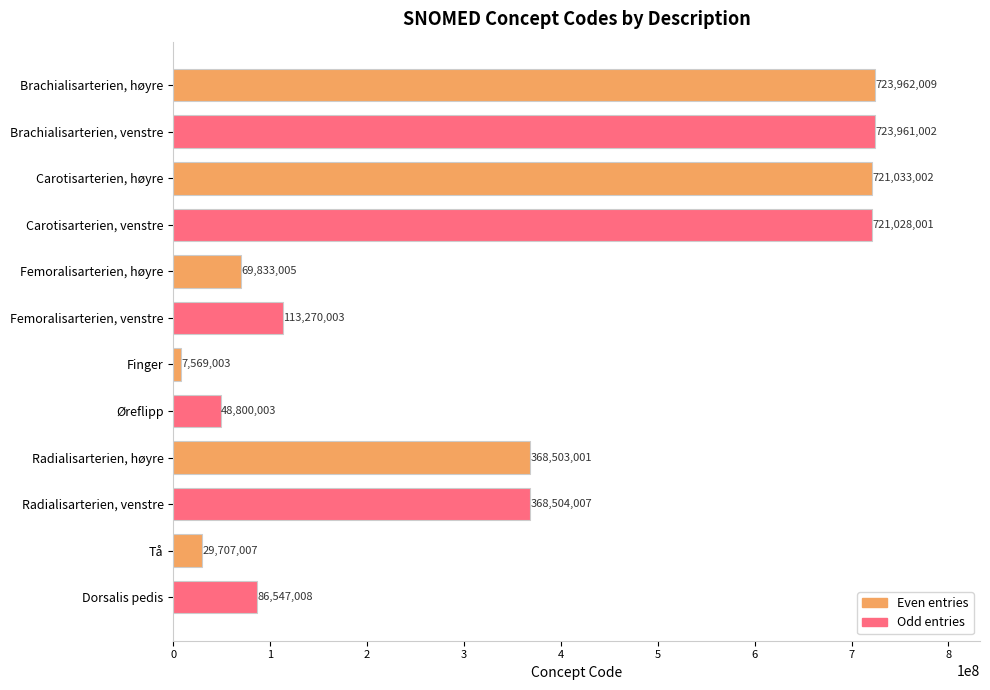

What is the ratio of the value at Femoralisarterien, venstre to the value at Tå?

3.8